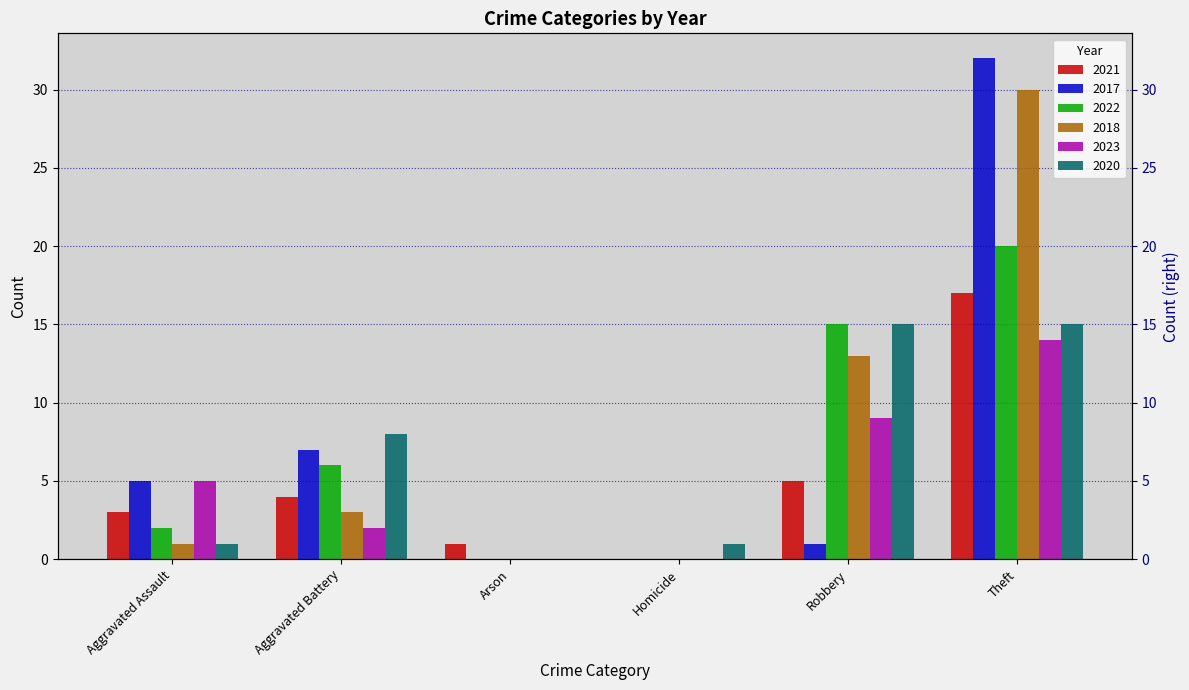

At which category is the sum across all series the highest?

Theft